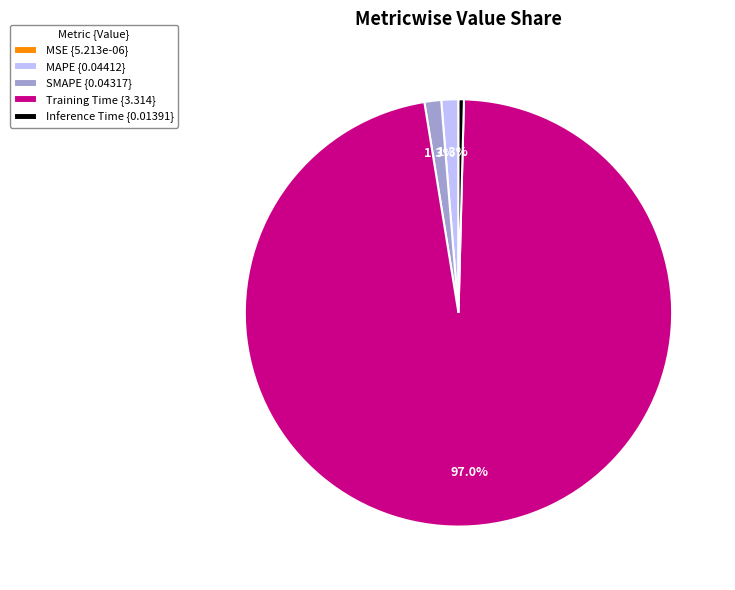

Which slice is the largest?

Training Time